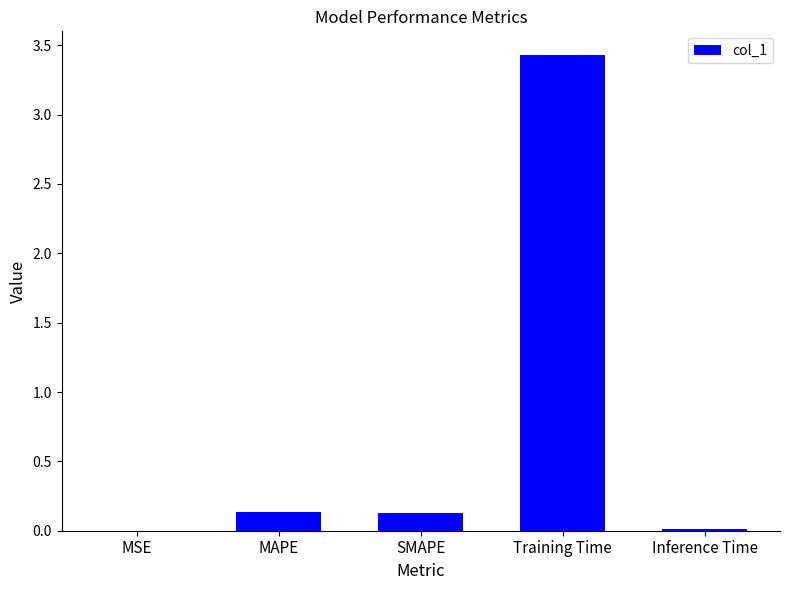

What is the sum of all values?

3.7